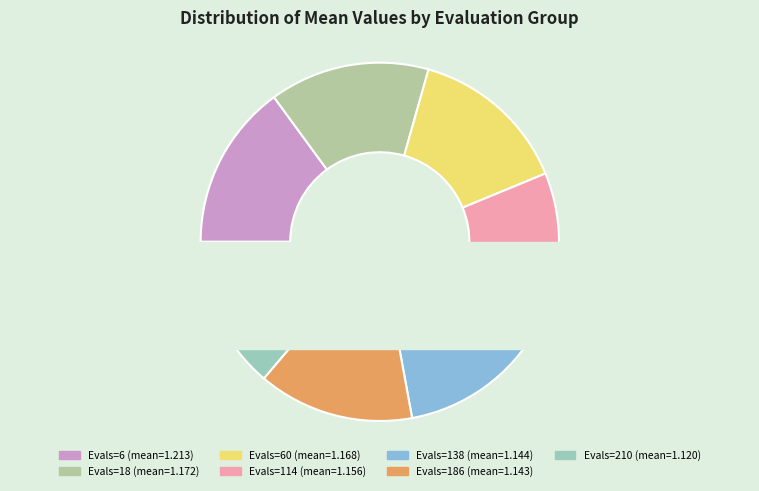

Is it true that 210 is 25% of the pie?

False